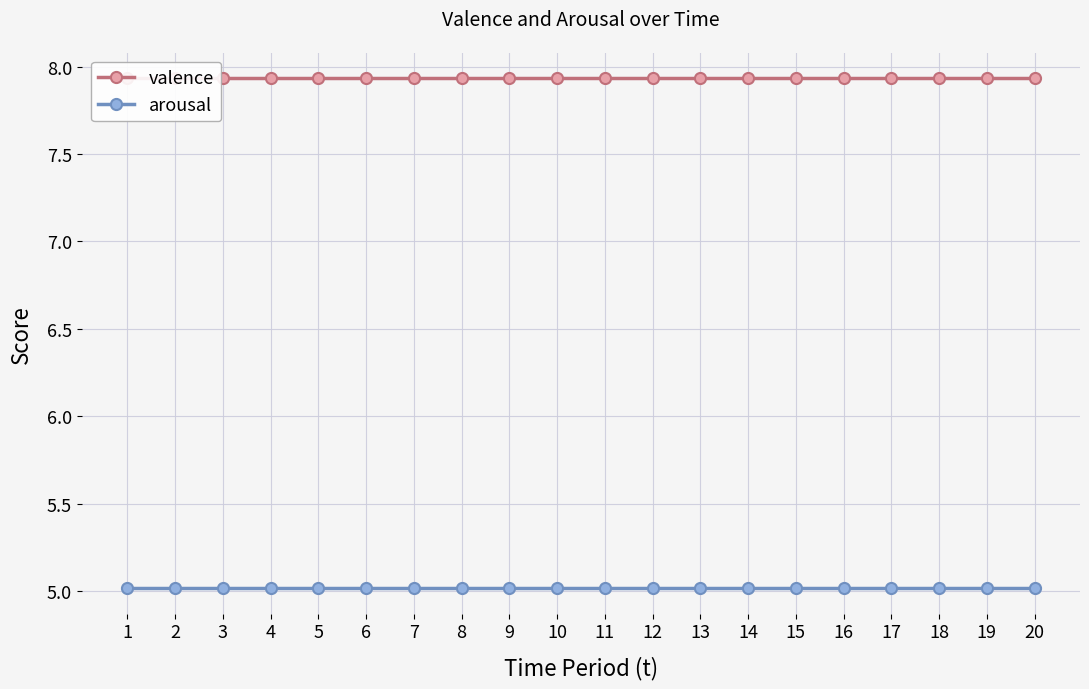

List the series in order of their overall mean, highest first.

valence, arousal